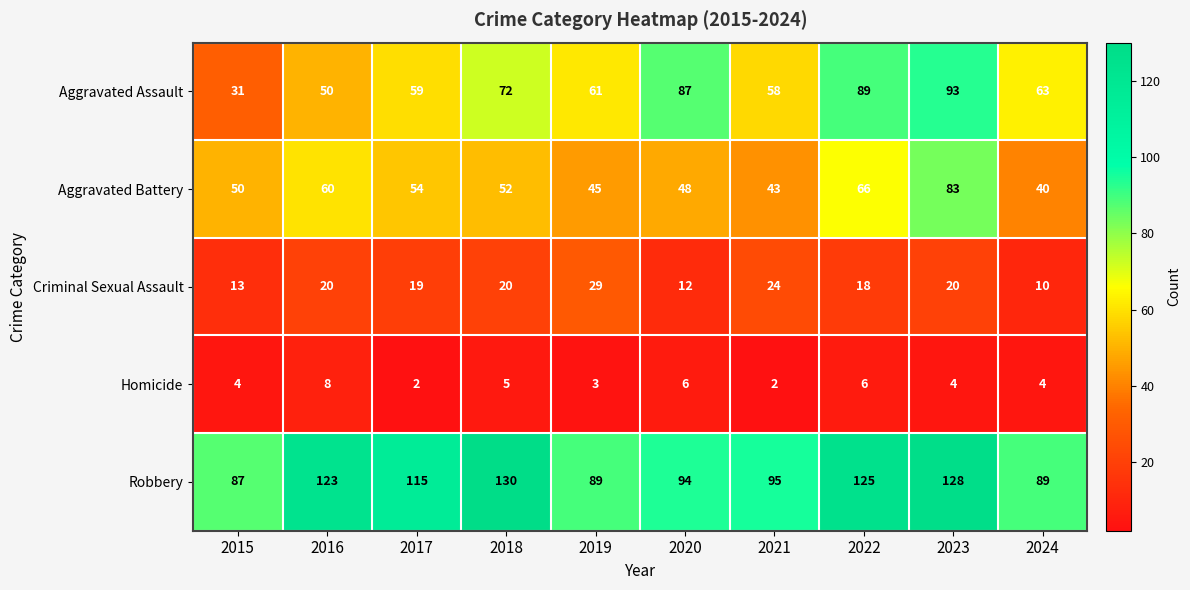

True or false: Aggravated Battery has a value of 15 at 2017.

False